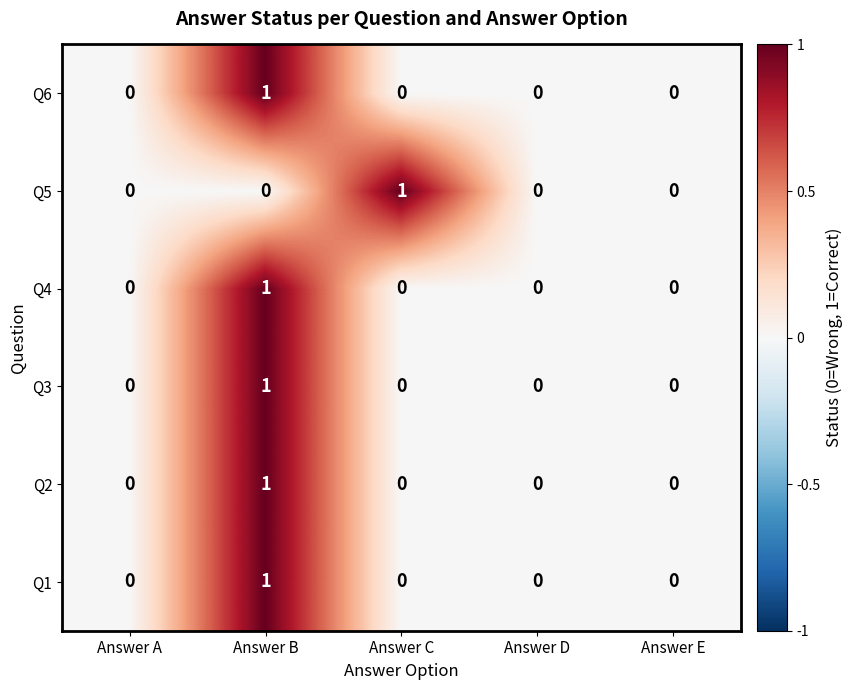

Is it true that Q6 equals -1 at Answer A?

False